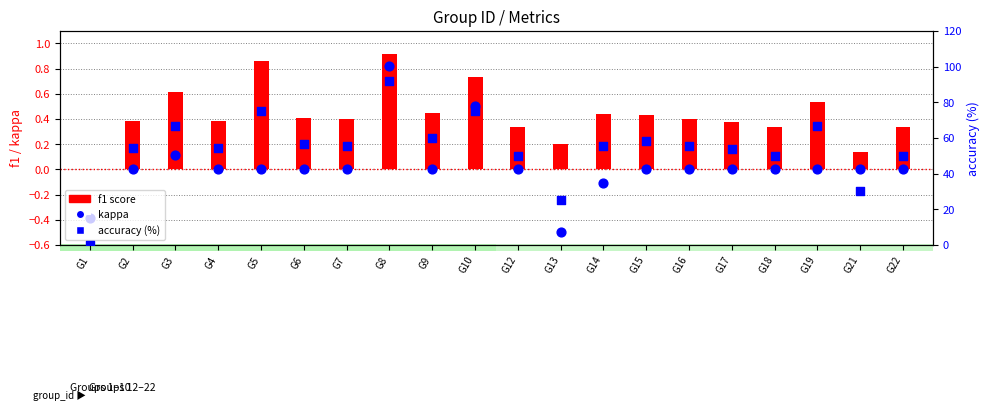

What are all the series names shown in the legend?

f1 score, kappa, accuracy (%)